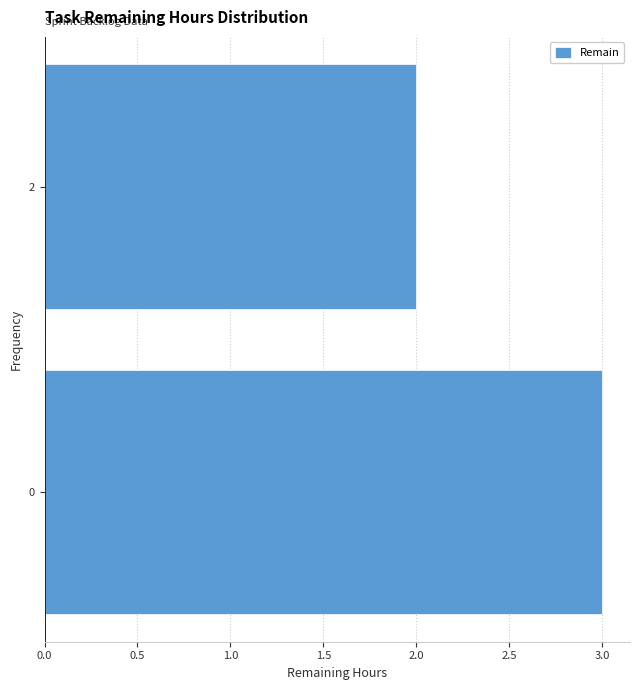

Reading bottom to top, transcribe all the data shown in this chart.

3	2